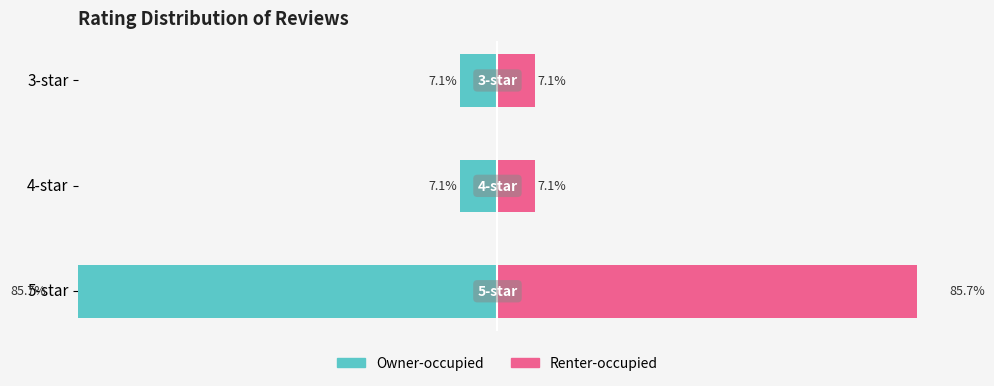

What is the sum of all Owner-occupied values?

-100.0